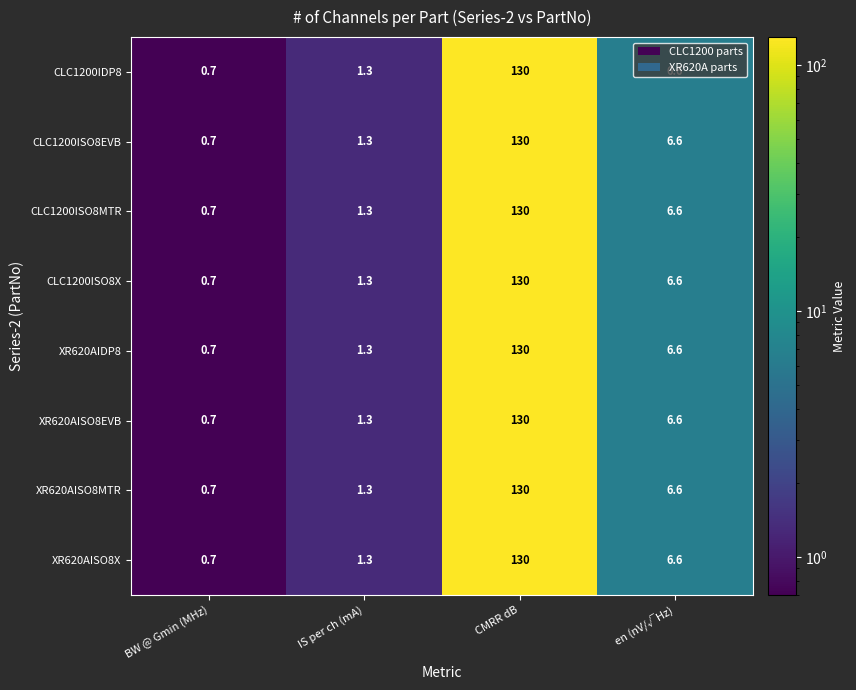

What is the total value across all series at IS per ch (mA)?

10.4